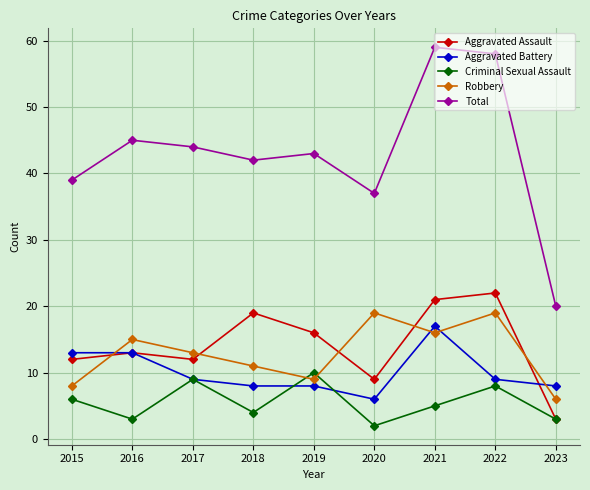

How many values in the Aggravated Battery series are below 9?

4